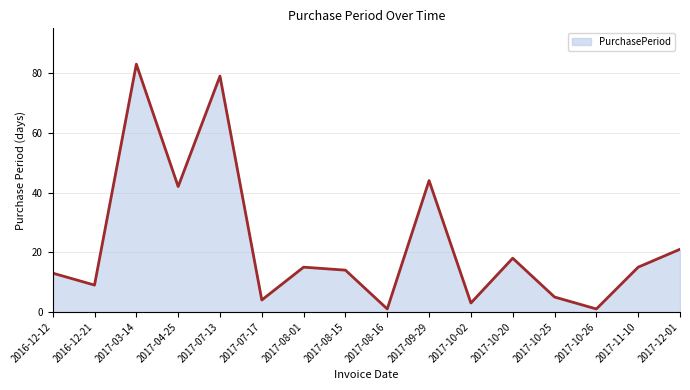

What position from the right is 2017-03-14?

14